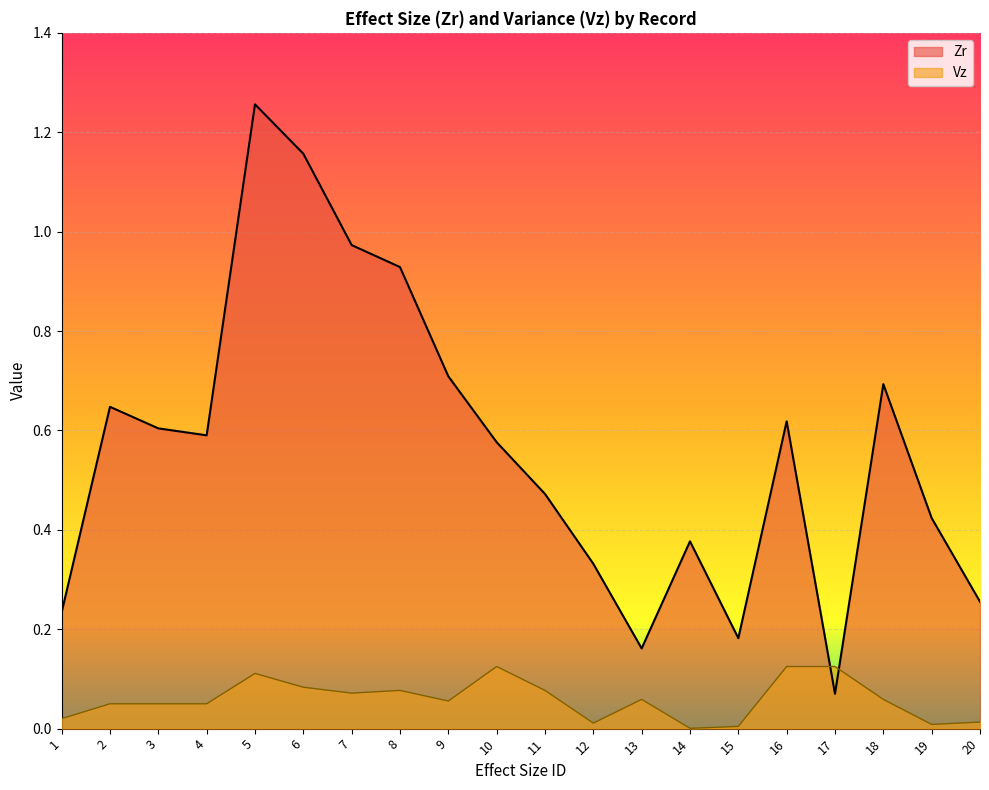

Between 1 and 13, which series saw the biggest shift?

Zr